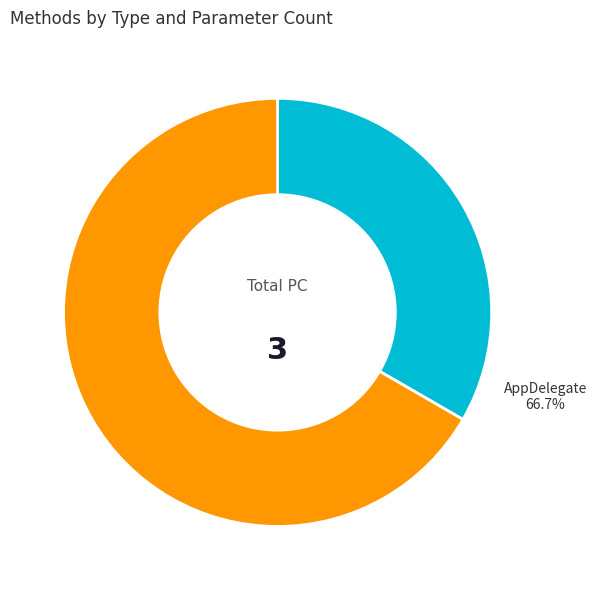

What is the change in value from Application to AppDelegate?

+1